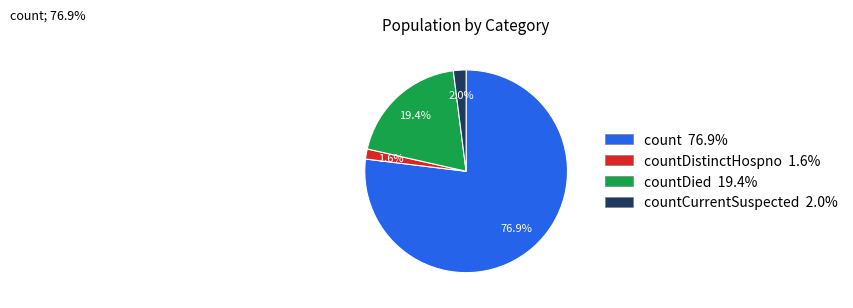

Which has a higher value, countDied 19.4% or count 76.9%?

count 76.9%